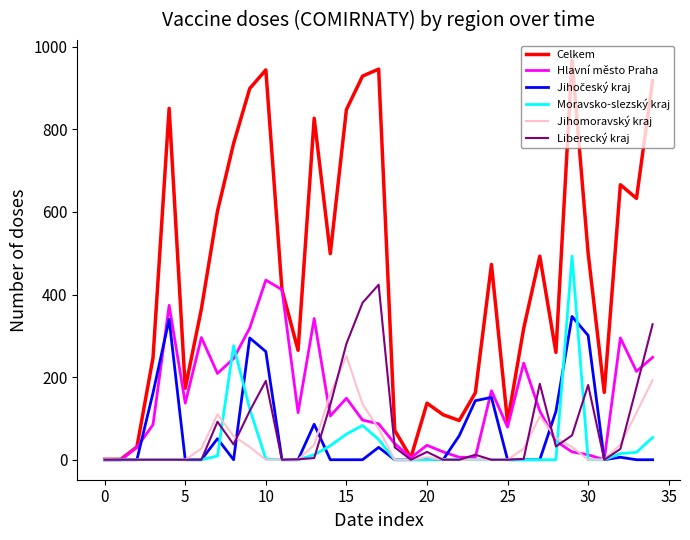

Which series has the largest total across all categories?

Celkem